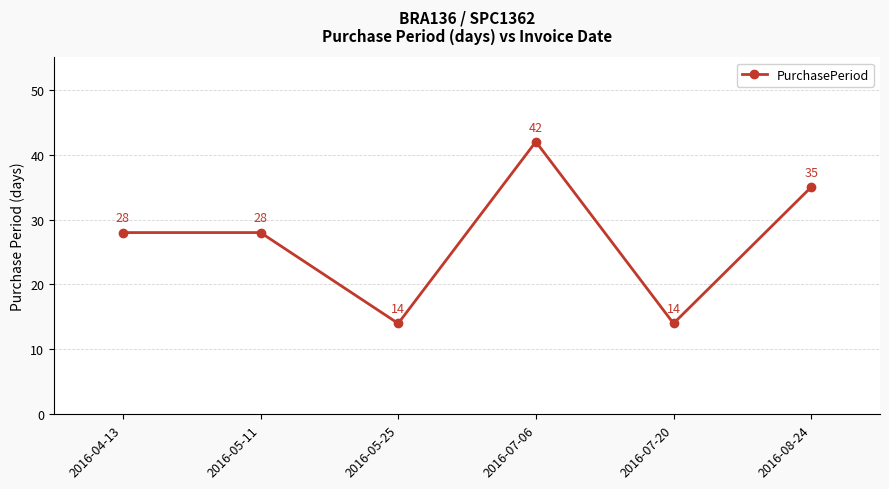

True or false: the data shows 20 at 2016-07-06.

False